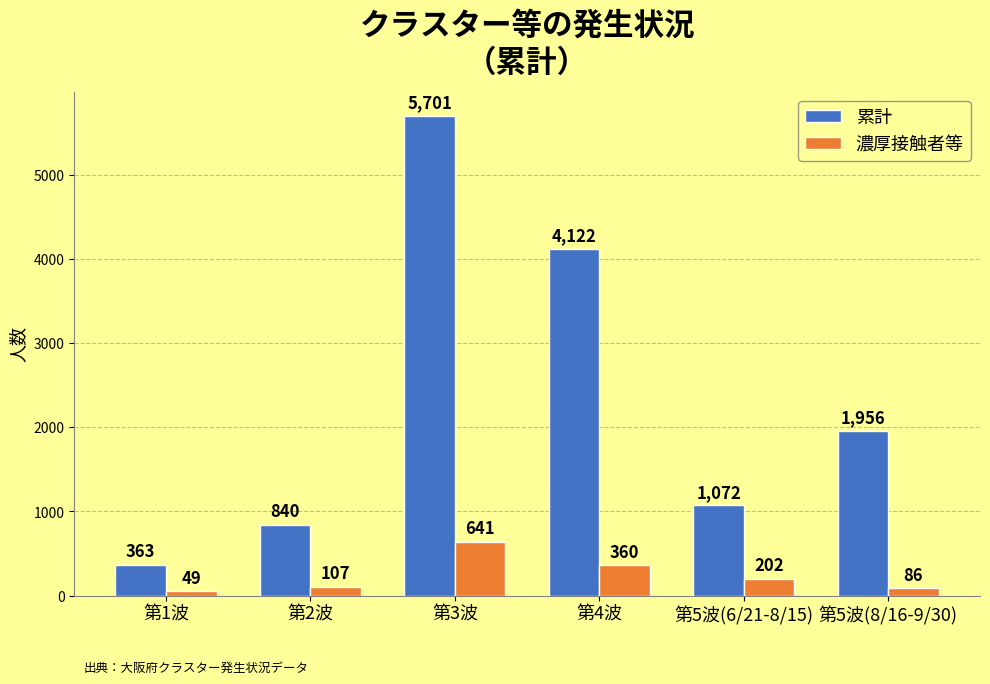

Count the number of categories in the chart.

6